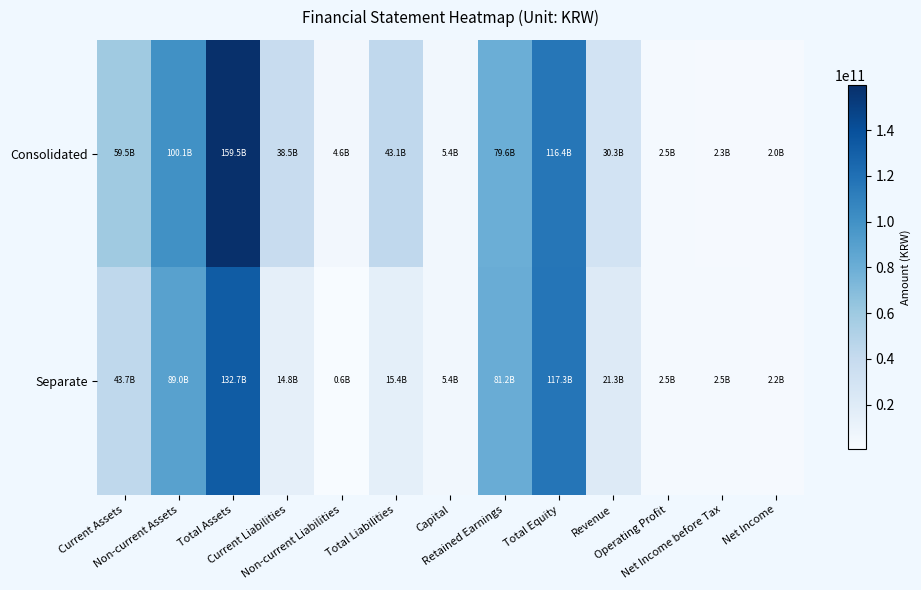

Reading left to right, what are all the values shown in this chart?

Consolidated: Current Assets=59450079832	Non-current Assets=100097525658	Total Assets=159547605490	Current Liabilities=38483957678	Non-current Liabilities=4635912340	Total Liabilities=43119870018	Capital=5380914000	Retained Earnings=79564360036	Total Equity=116427735472	Revenue=30316074703	Operating Profit=2538764063	Net Income before Tax=2267874178	Net Income=2006716513
Separate: Current Assets=43677084048	Non-current Assets=89029667065	Total Assets=132706751113	Current Liabilities=14847372266	Non-current Liabilities=586944036	Total Liabilities=15434316302	Capital=5380914000	Retained Earnings=81205529492	Total Equity=117272434811	Revenue=21333969487	Operating Profit=2474123346	Net Income before Tax=2500681122	Net Income=2220777765